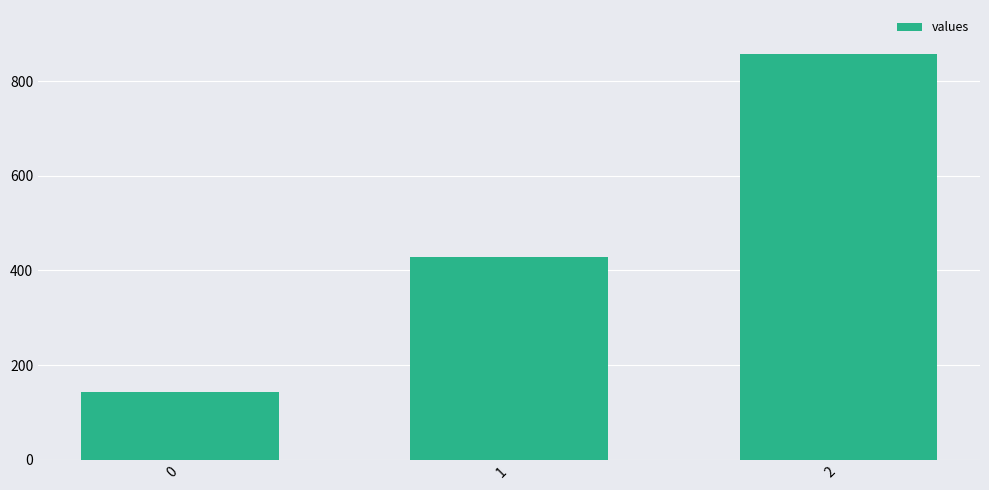

True or false: the data shows 41.1 at 0.

False